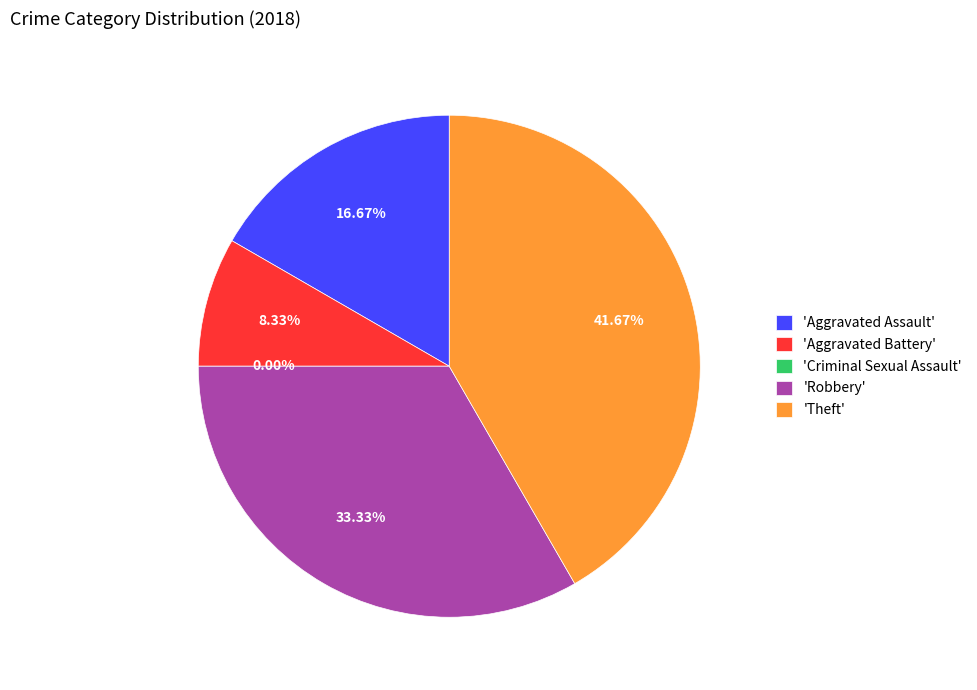

Do Theft and Aggravated Battery together represent more than half of the pie?

No